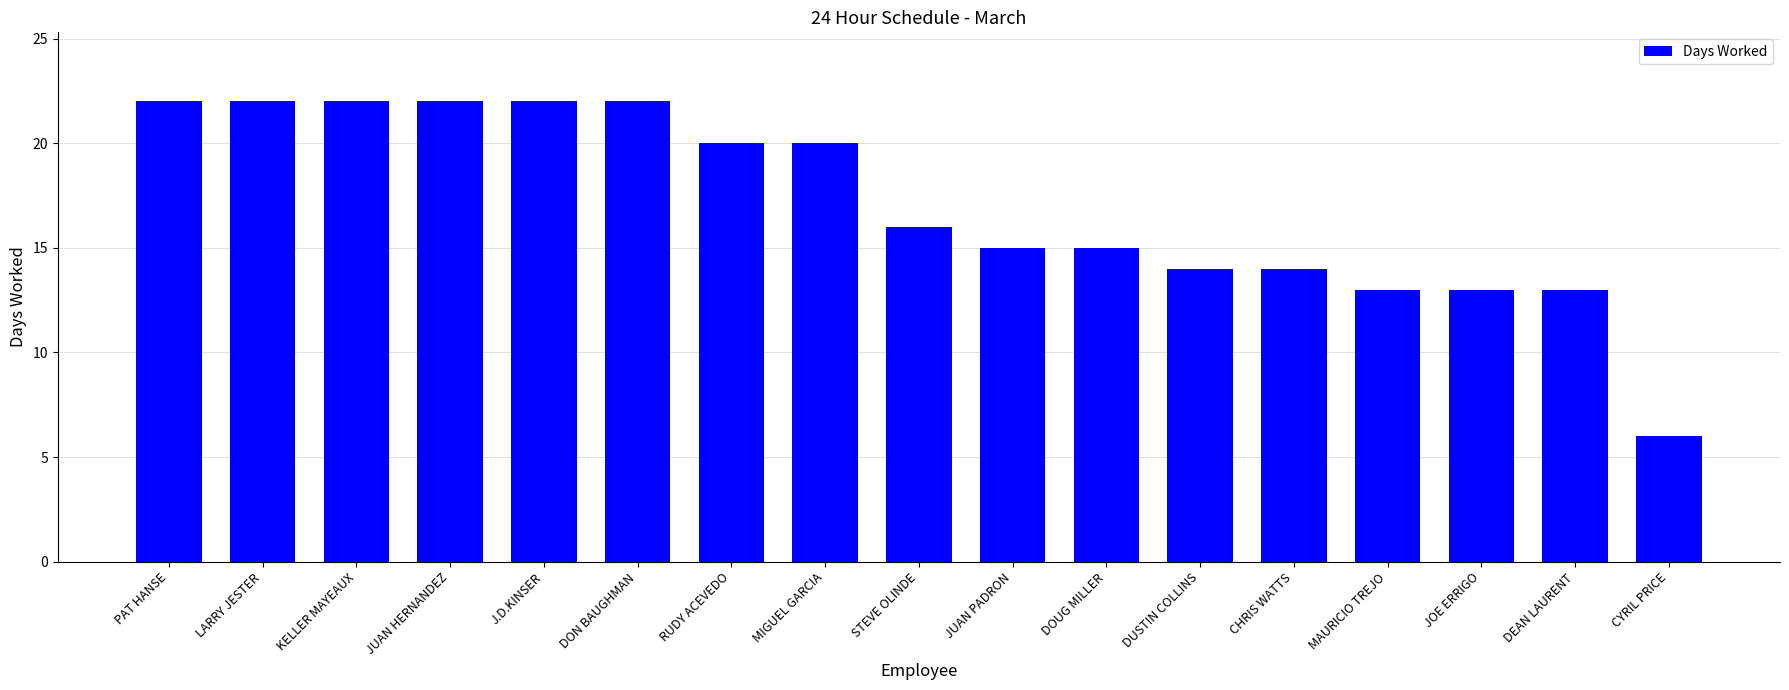

Between MAURICIO TREJO and CYRIL PRICE, which is larger?

MAURICIO TREJO